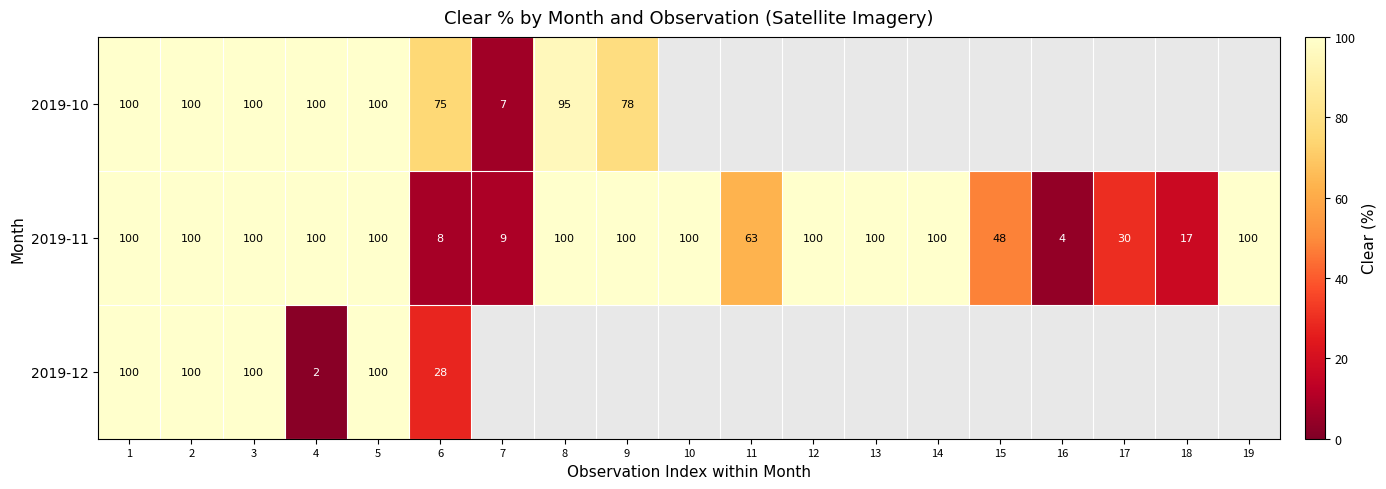

Which category has the lowest value in the 2019-11 series?

16